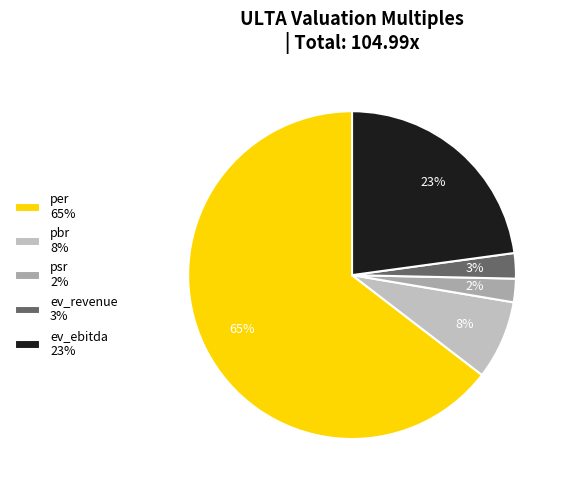

To the nearest percent, what portion does psr represent?

2%